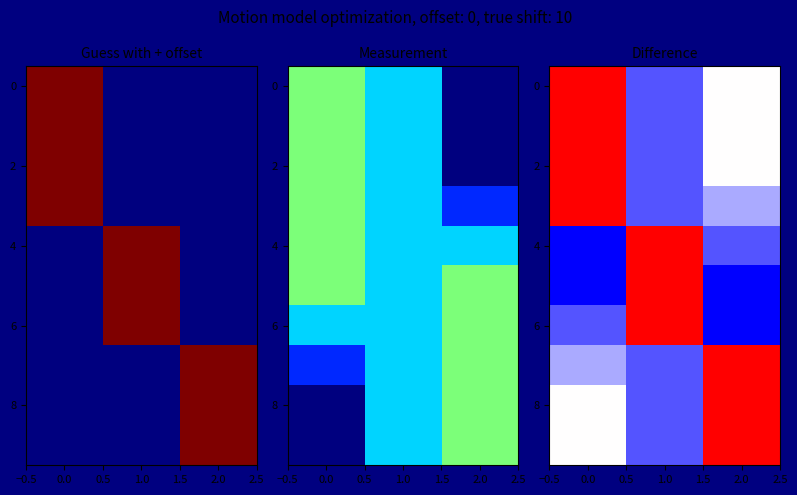

What is the minimum value shown in the chart?

-0.5